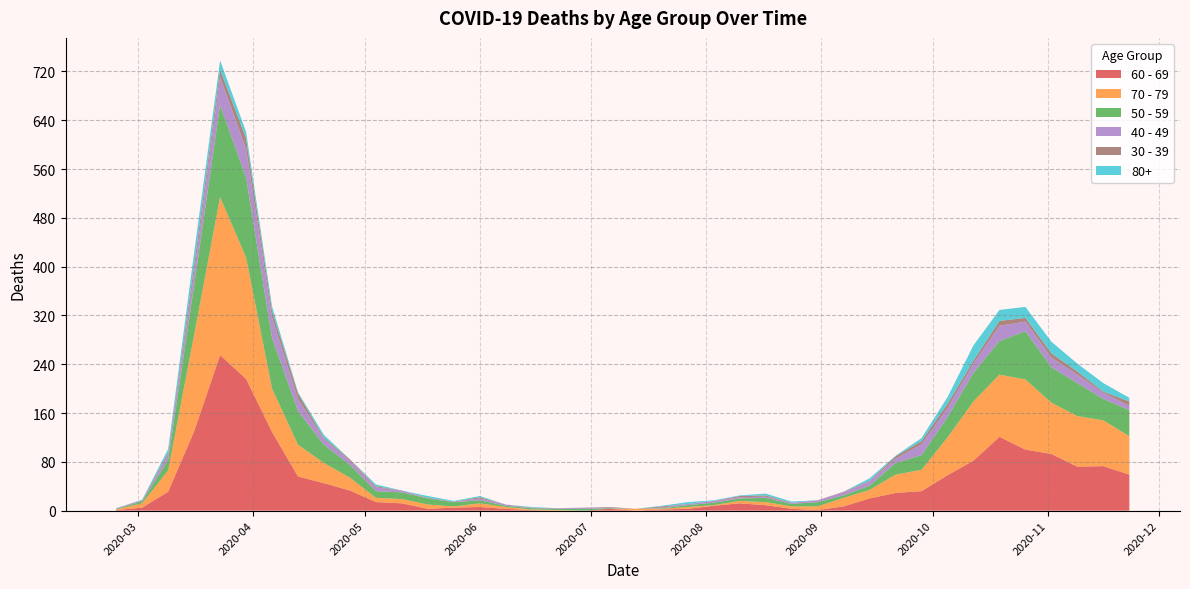

Reading left to right, list all the values displayed in this chart.

60 - 69: 2020-02-24=1	2020-03-02=5	2020-03-09=31	2020-03-16=130	2020-03-23=255	2020-03-30=216	2020-04-06=129	2020-04-13=56	2020-04-20=45	2020-04-27=33	2020-05-04=14	2020-05-11=12	2020-05-18=3	2020-05-25=5	2020-06-01=6	2020-06-08=3	2020-06-15=1	2020-06-22=0	2020-06-29=0	2020-07-06=3	2020-07-13=0	2020-07-20=2	2020-07-27=3	2020-08-03=8	2020-08-10=12	2020-08-17=9	2020-08-24=3	2020-08-31=1	2020-09-07=7	2020-09-14=20	2020-09-21=29	2020-09-28=32	2020-10-05=58	2020-10-12=82	2020-10-19=121	2020-10-26=100	2020-11-02=93	2020-11-09=72	2020-11-16=73	2020-11-23=59
70 - 79: 2020-02-24=1	2020-03-02=7	2020-03-09=35	2020-03-16=158	2020-03-23=259	2020-03-30=199	2020-04-06=71	2020-04-13=52	2020-04-20=33	2020-04-27=21	2020-05-04=7	2020-05-11=7	2020-05-18=7	2020-05-25=2	2020-06-01=6	2020-06-08=3	2020-06-15=1	2020-06-22=1	2020-06-29=0	2020-07-06=0	2020-07-13=3	2020-07-20=1	2020-07-27=3	2020-08-03=1	2020-08-10=4	2020-08-17=5	2020-08-24=4	2020-08-31=6	2020-09-07=14	2020-09-14=14	2020-09-21=30	2020-09-28=35	2020-10-05=62	2020-10-12=97	2020-10-19=102	2020-10-26=115	2020-11-02=84	2020-11-09=83	2020-11-16=75	2020-11-23=63
50 - 59: 2020-02-24=1	2020-03-02=3	2020-03-09=17	2020-03-16=81	2020-03-23=151	2020-03-30=131	2020-04-06=83	2020-04-13=55	2020-04-20=30	2020-04-27=21	2020-05-04=11	2020-05-11=11	2020-05-18=10	2020-05-25=7	2020-06-01=5	2020-06-08=2	2020-06-15=2	2020-06-22=2	2020-06-29=3	2020-07-06=1	2020-07-13=0	2020-07-20=1	2020-07-27=3	2020-08-03=4	2020-08-10=4	2020-08-17=7	2020-08-24=4	2020-08-31=7	2020-09-07=4	2020-09-14=7	2020-09-21=19	2020-09-28=24	2020-10-05=33	2020-10-12=47	2020-10-19=55	2020-10-26=79	2020-11-02=58	2020-11-09=54	2020-11-16=35	2020-11-23=43
40 - 49: 2020-02-24=1	2020-03-02=1	2020-03-09=9	2020-03-16=21	2020-03-23=46	2020-03-30=47	2020-04-06=34	2020-04-13=20	2020-04-20=9	2020-04-27=7	2020-05-04=6	2020-05-11=3	2020-05-18=0	2020-05-25=1	2020-06-01=3	2020-06-08=2	2020-06-15=1	2020-06-22=1	2020-06-29=2	2020-07-06=1	2020-07-13=0	2020-07-20=1	2020-07-27=2	2020-08-03=3	2020-08-10=2	2020-08-17=2	2020-08-24=2	2020-08-31=3	2020-09-07=5	2020-09-14=7	2020-09-21=7	2020-09-28=18	2020-10-05=15	2020-10-12=15	2020-10-19=25	2020-10-26=16	2020-11-02=16	2020-11-09=14	2020-11-16=10	2020-11-23=7
30 - 39: 2020-02-24=0	2020-03-02=1	2020-03-09=3	2020-03-16=12	2020-03-23=12	2020-03-30=17	2020-04-06=10	2020-04-13=9	2020-04-20=2	2020-04-27=2	2020-05-04=2	2020-05-11=0	2020-05-18=1	2020-05-25=0	2020-06-01=2	2020-06-08=0	2020-06-15=0	2020-06-22=0	2020-06-29=0	2020-07-06=1	2020-07-13=0	2020-07-20=2	2020-07-27=0	2020-08-03=0	2020-08-10=2	2020-08-17=2	2020-08-24=0	2020-08-31=0	2020-09-07=1	2020-09-14=1	2020-09-21=4	2020-09-28=5	2020-10-05=7	2020-10-12=5	2020-10-19=8	2020-10-26=6	2020-11-02=7	2020-11-09=5	2020-11-16=2	2020-11-23=7
80+: 2020-02-24=0	2020-03-02=1	2020-03-09=6	2020-03-16=21	2020-03-23=15	2020-03-30=11	2020-04-06=8	2020-04-13=2	2020-04-20=5	2020-04-27=0	2020-05-04=3	2020-05-11=0	2020-05-18=3	2020-05-25=1	2020-06-01=2	2020-06-08=0	2020-06-15=1	2020-06-22=0	2020-06-29=0	2020-07-06=0	2020-07-13=0	2020-07-20=1	2020-07-27=3	2020-08-03=1	2020-08-10=1	2020-08-17=3	2020-08-24=2	2020-08-31=0	2020-09-07=0	2020-09-14=4	2020-09-21=1	2020-09-28=5	2020-10-05=11	2020-10-12=25	2020-10-19=18	2020-10-26=18	2020-11-02=19	2020-11-09=13	2020-11-16=14	2020-11-23=6